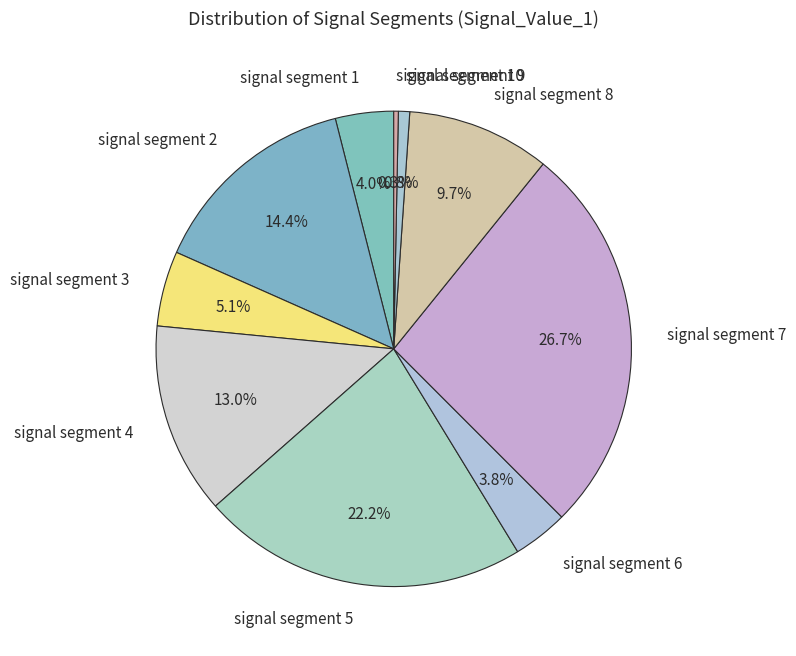

To the nearest percent, what portion does signal segment 9 represent?

1%